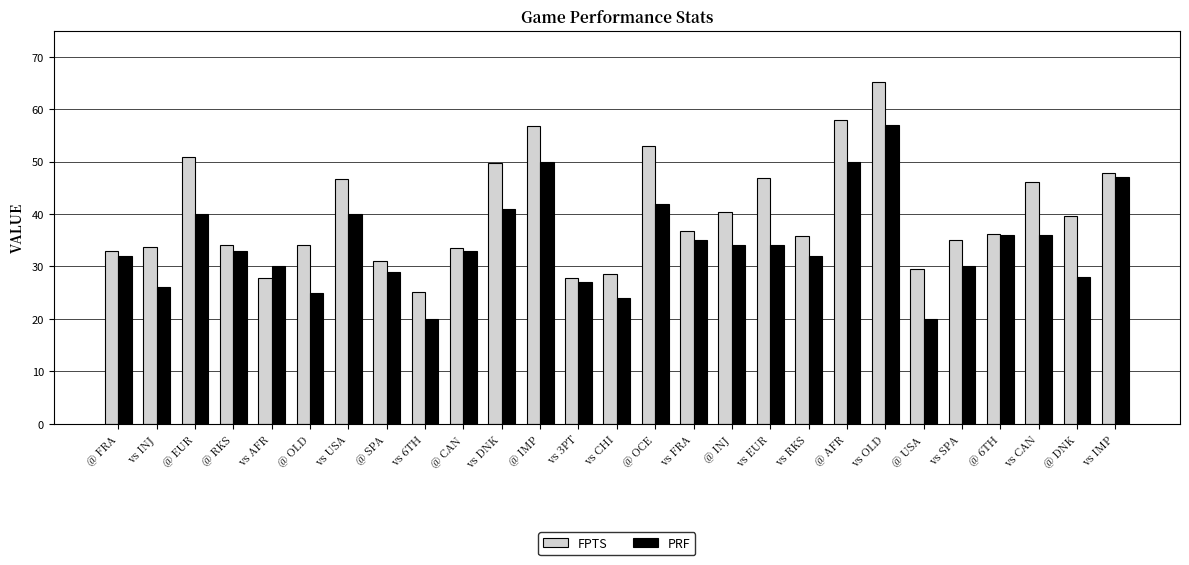

What is the difference between the maximum and second lowest values in the FPTS series?

37.5